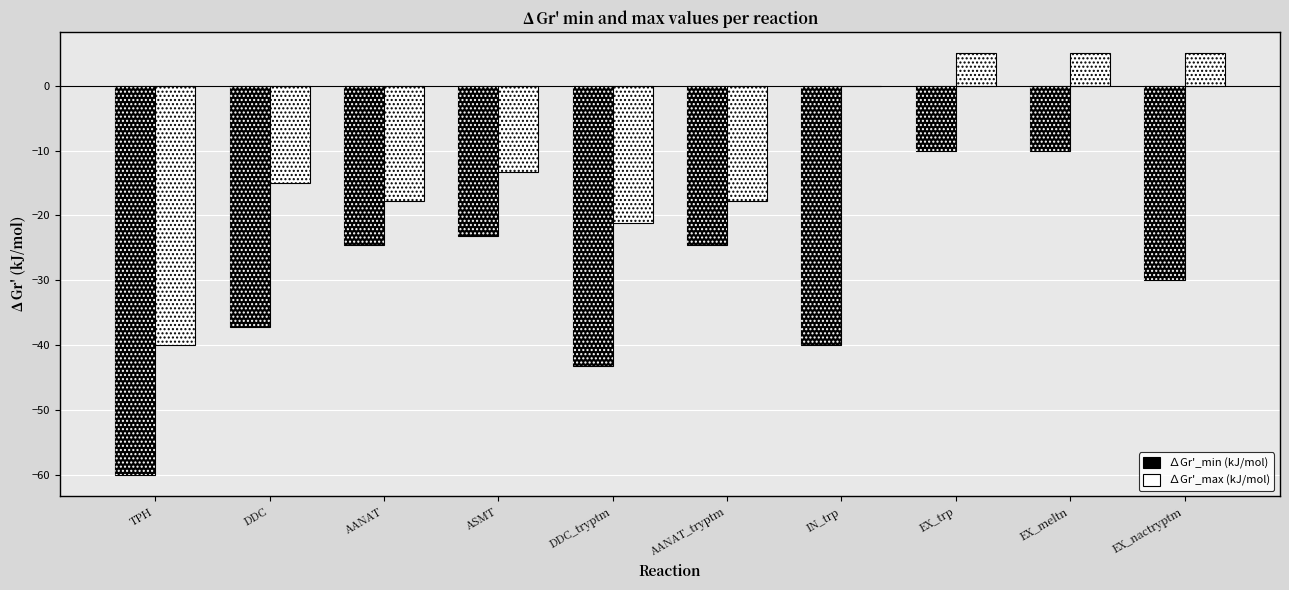

How many bars are there in total?

20